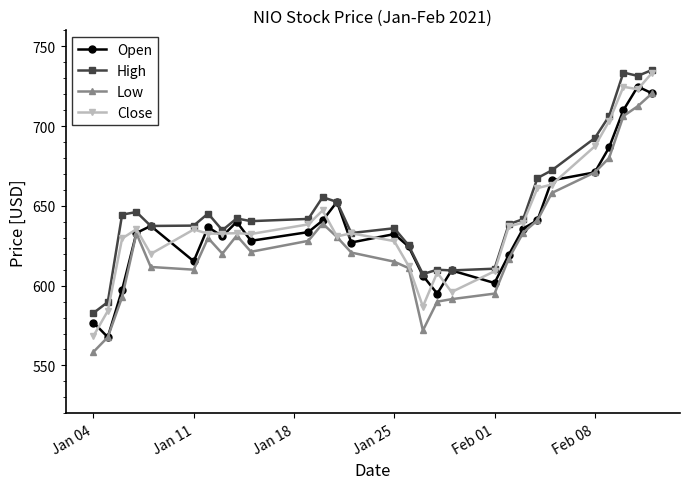

Which series has the widest spread of values?

Close